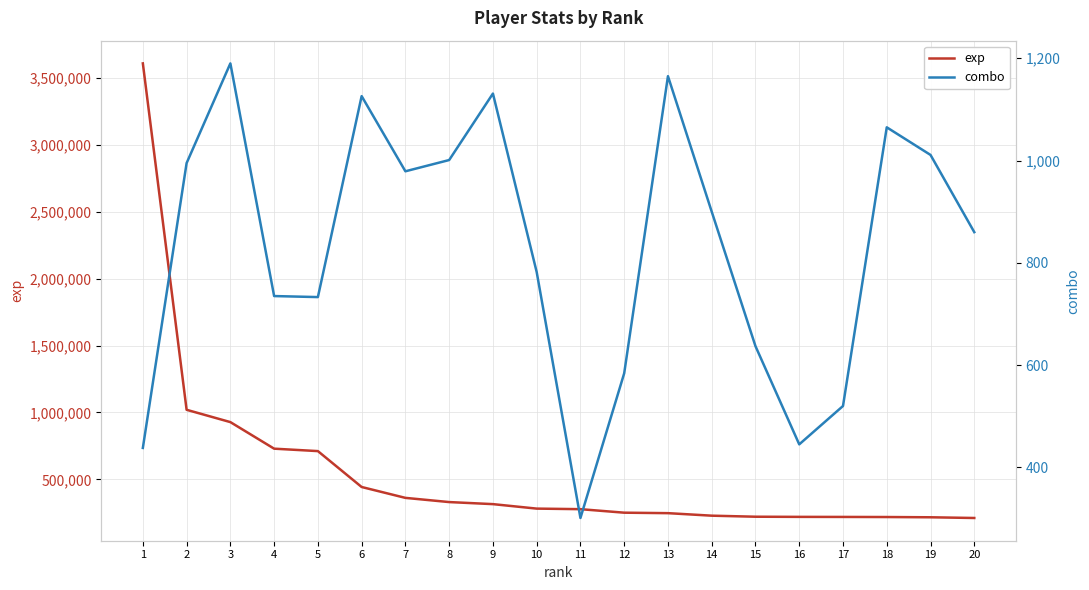

At which category does the chart reach its peak across all series?

1